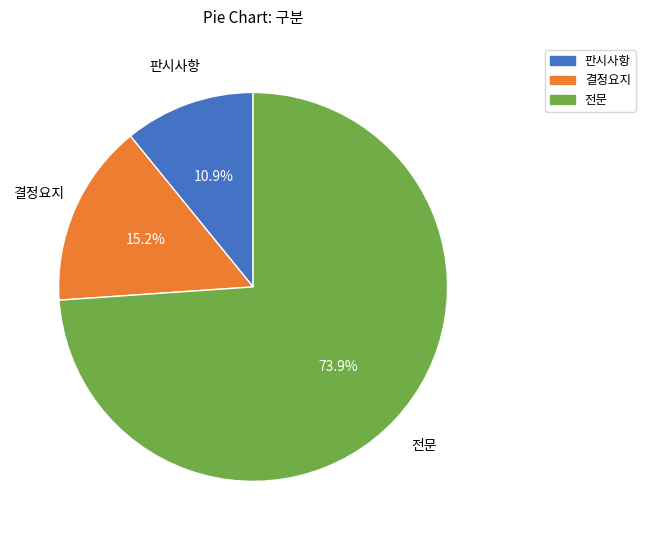

Approximately how many times larger is the value at 전문 compared to 판시사항?

6.8